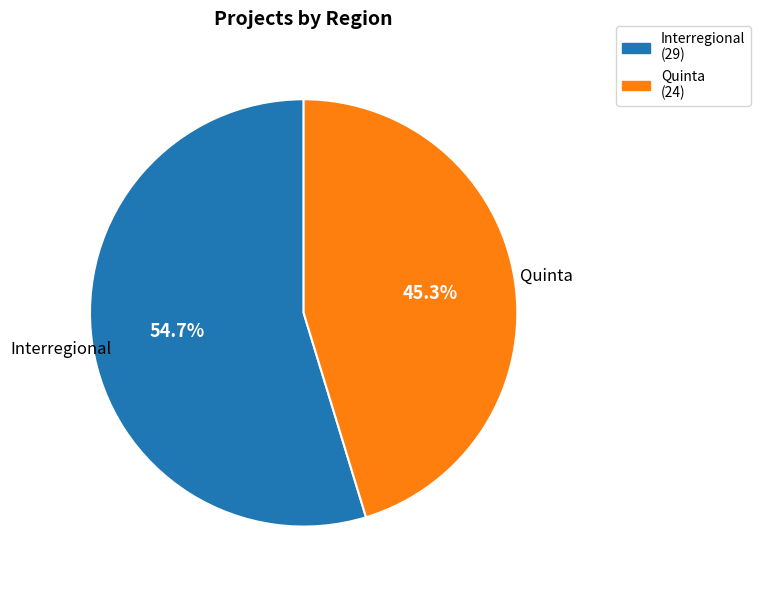

Is it true that Quinta is 34% of the pie?

False